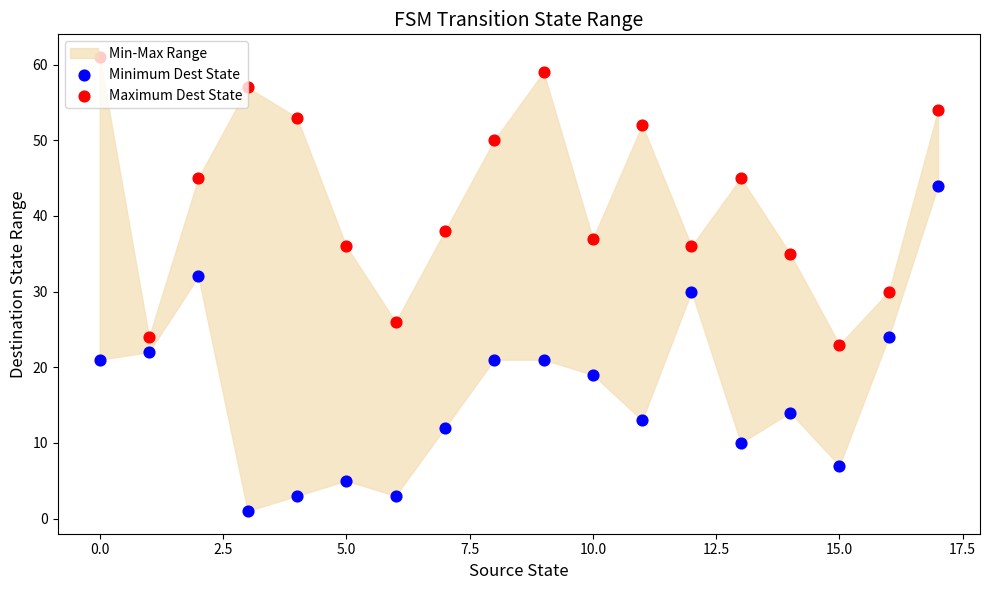

Is the value of Maximum Dest State at 2.5 greater than the value of Minimum Dest State at 11?

Yes